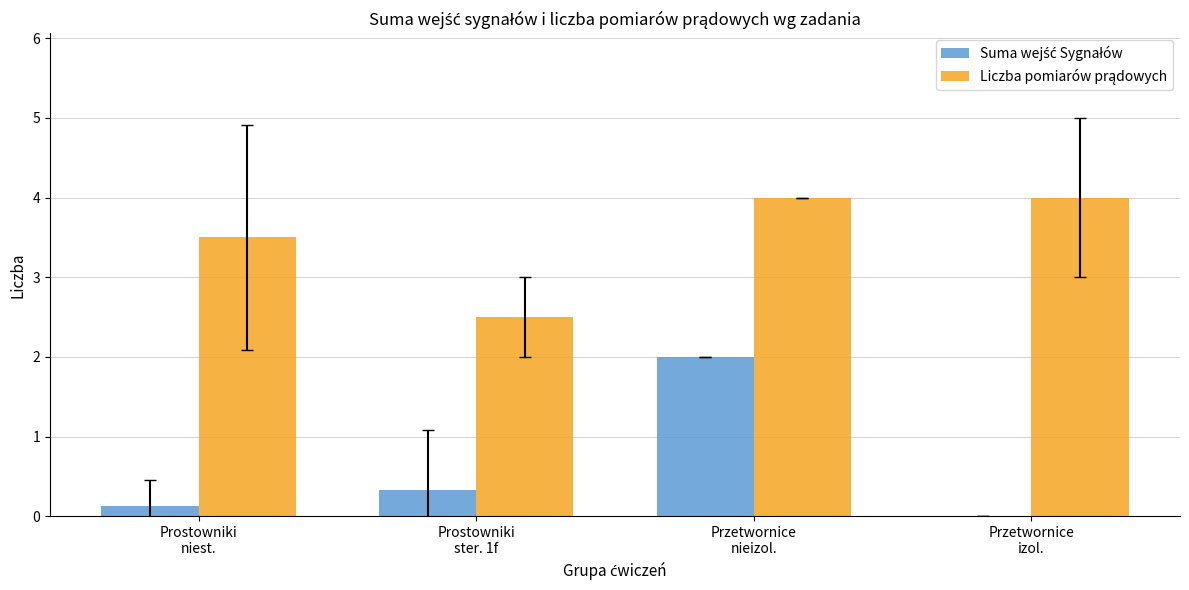

What is the greatest value displayed?

4.0